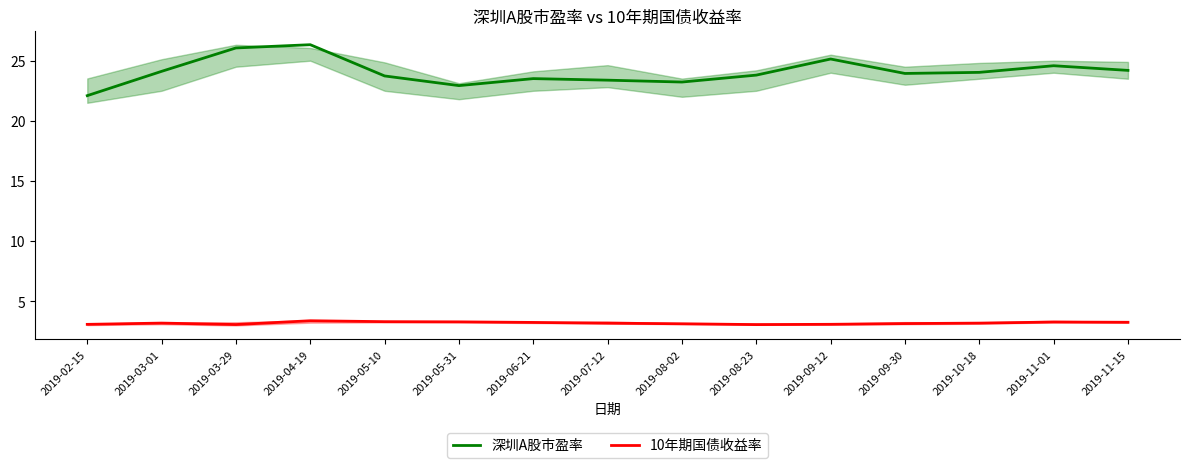

Does the chart display data point markers on the line(s)?

No